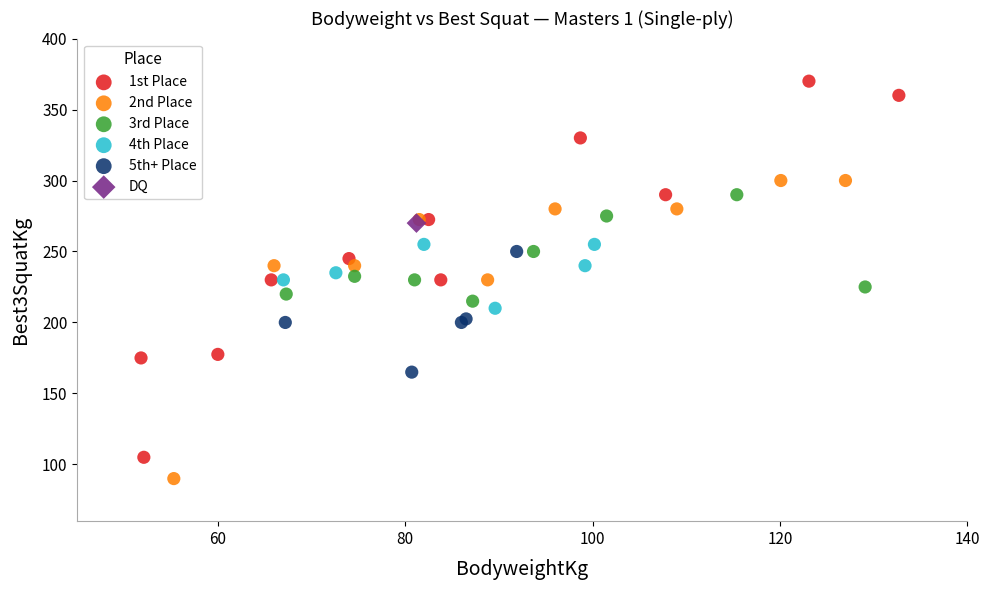

Which series contains the lowest Y value?

2nd Place